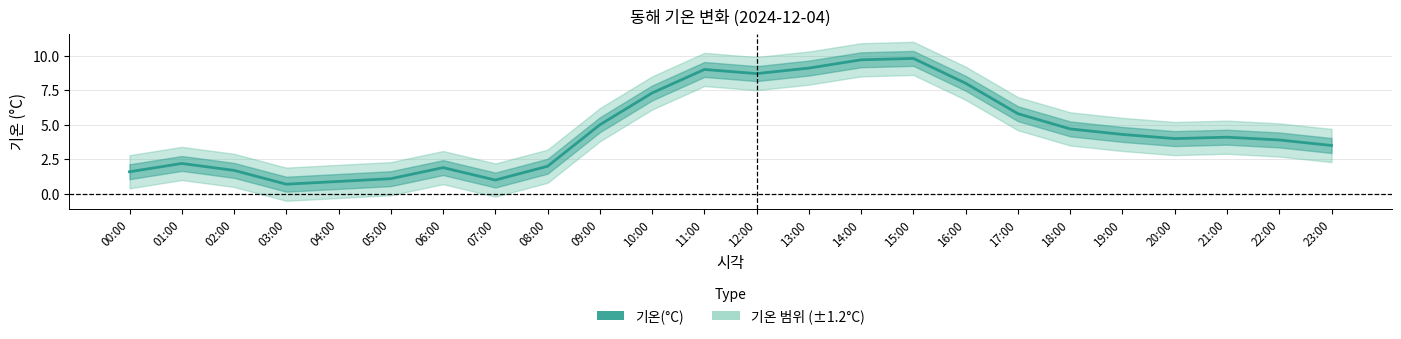

How many interior local valleys (lower than both neighbors) does the data have?

4